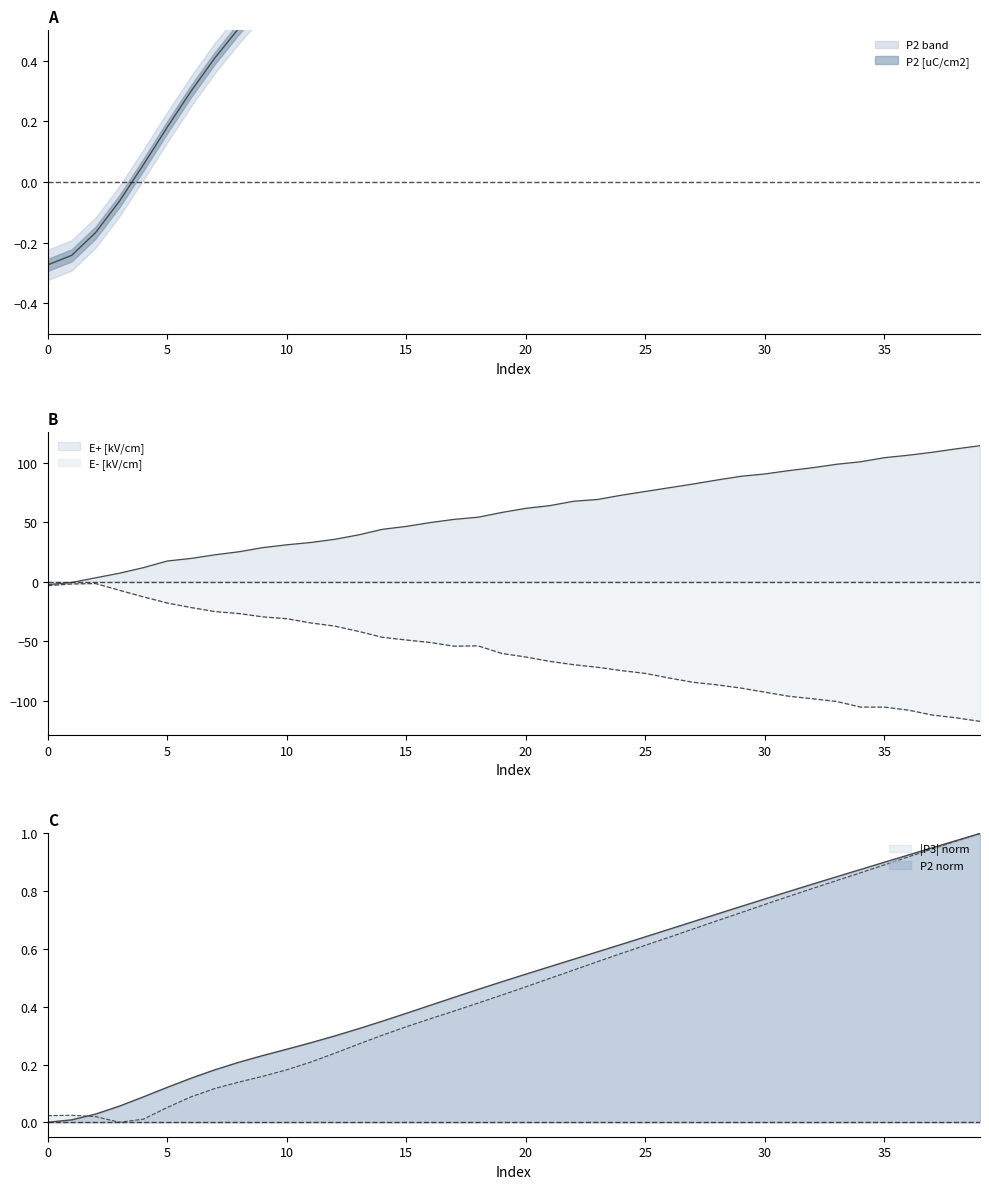

Which series has the largest range (max minus min)?

E+ [kV/cm]